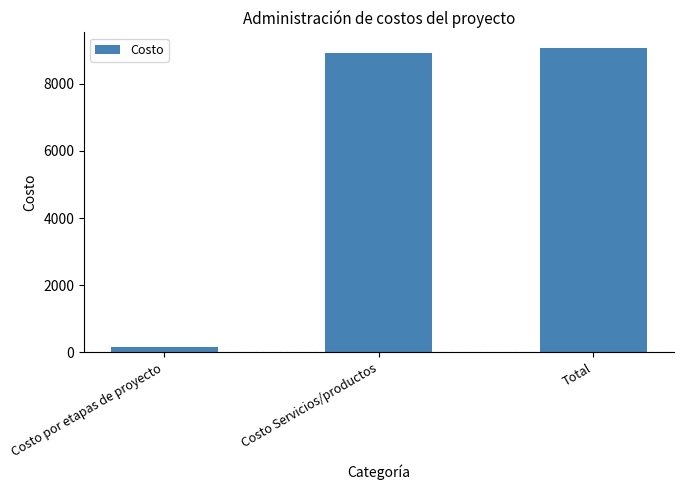

Rank the categories by value from highest to lowest.

Total, Costo Servicios/productos, Costo por etapas de proyecto